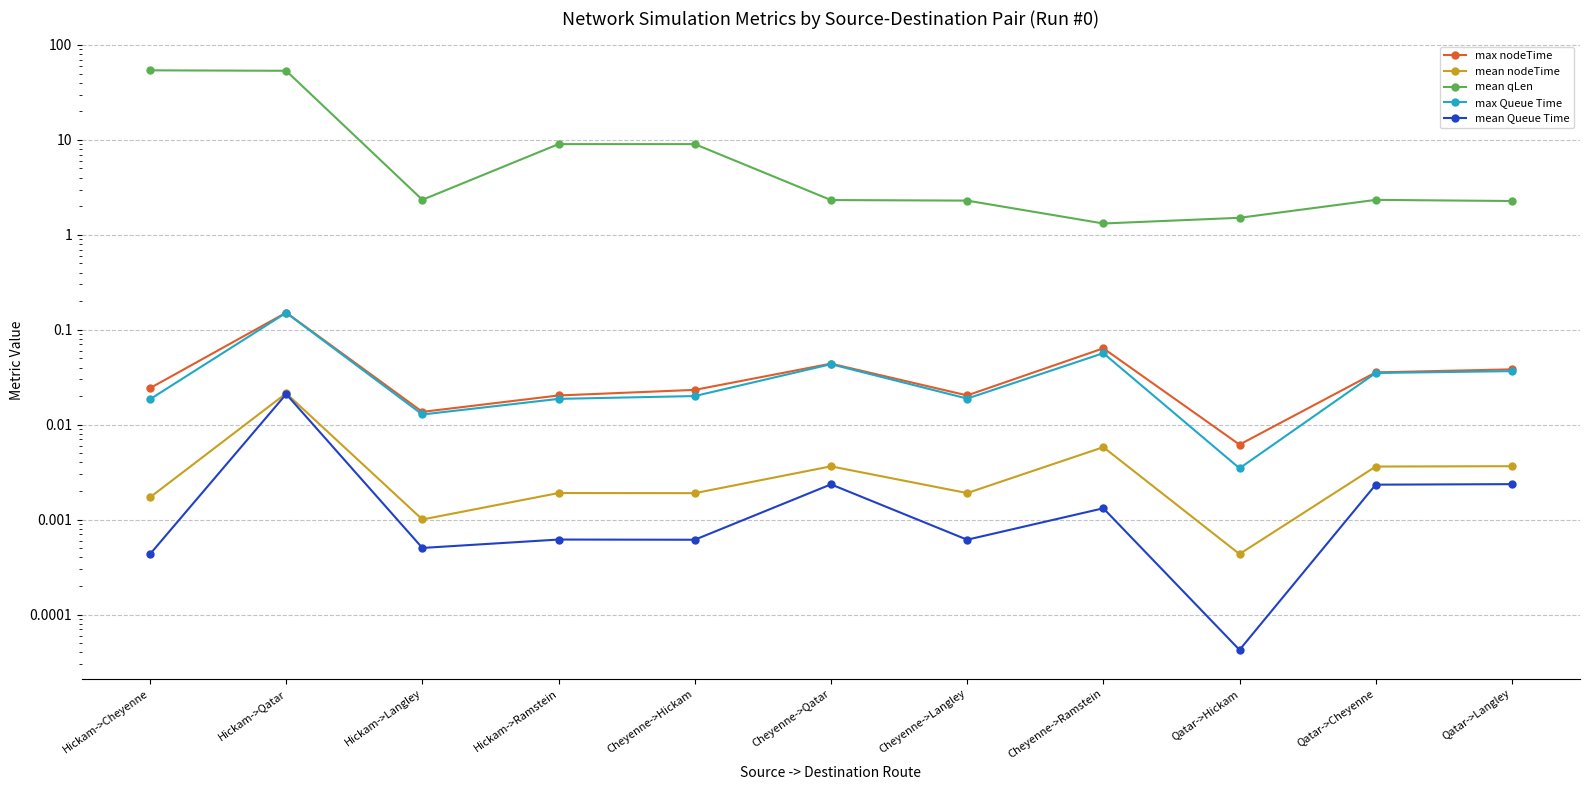

The mean nodeTime series shows 0.0 at Qatar->Langley. True or false?

True